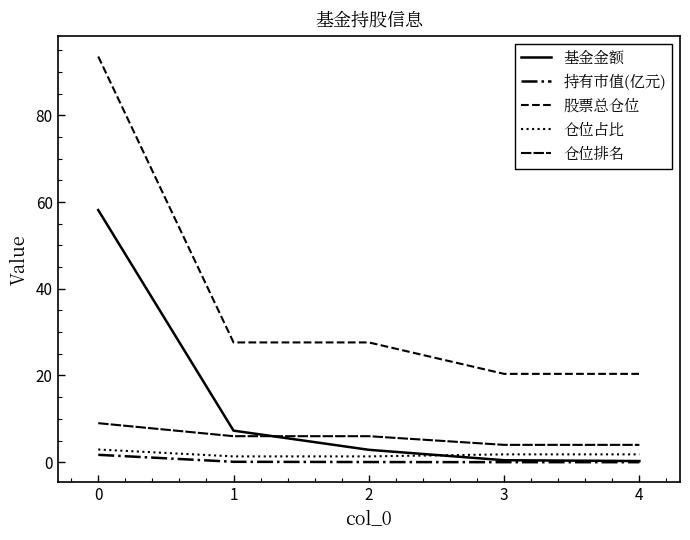

What is the value of the 仓位排名 point at the 2nd from the left?

6.0